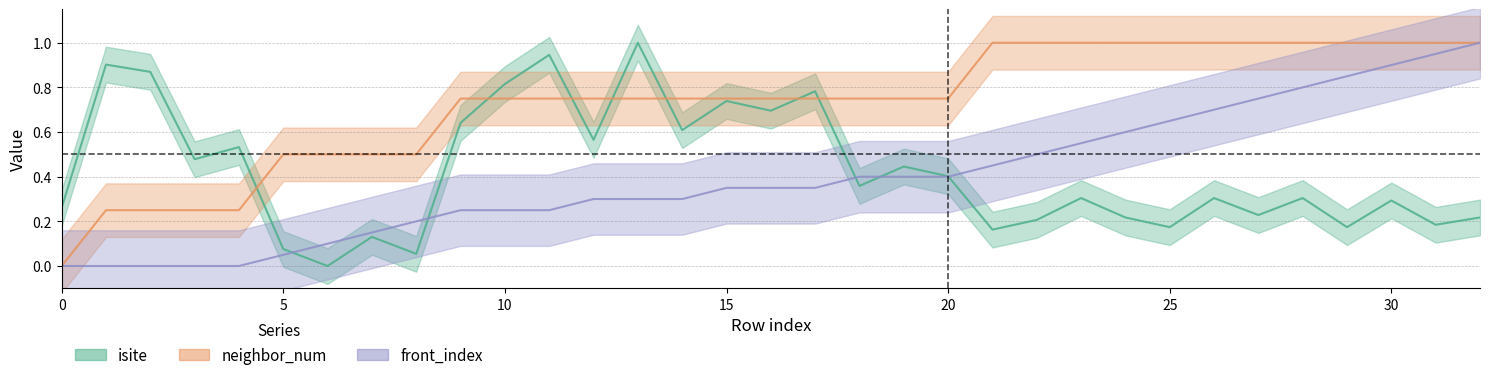

Where do neighbor_num and isite first cross each other?

4 and 5